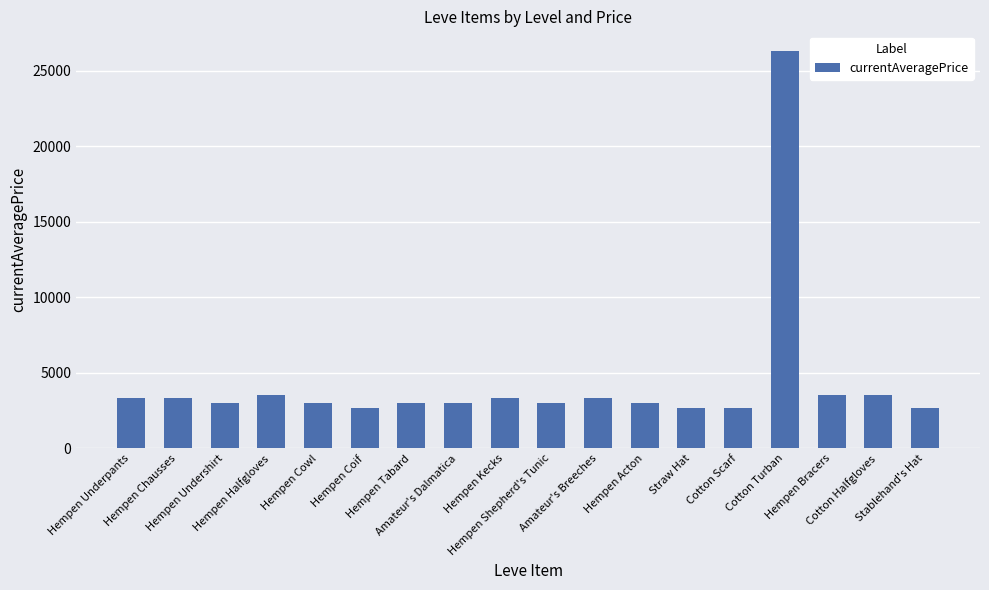

What is the value of the 12th bar from the left?

3008